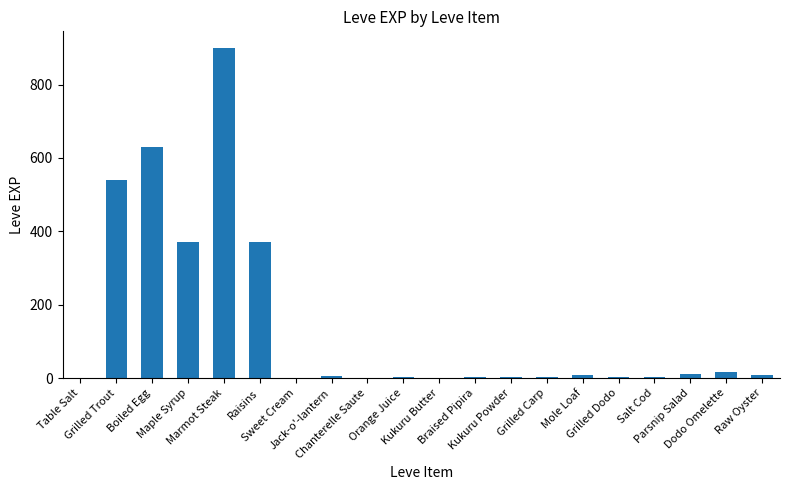

What is the difference between the values at Grilled Trout and Maple Syrup?

170